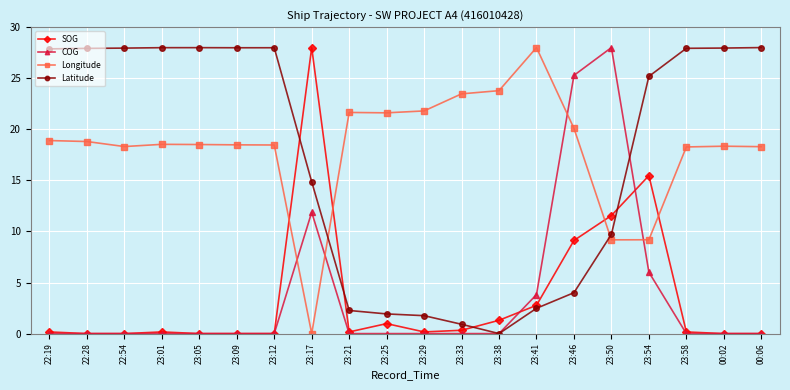

How many times do Latitude and Longitude cross each other?

2